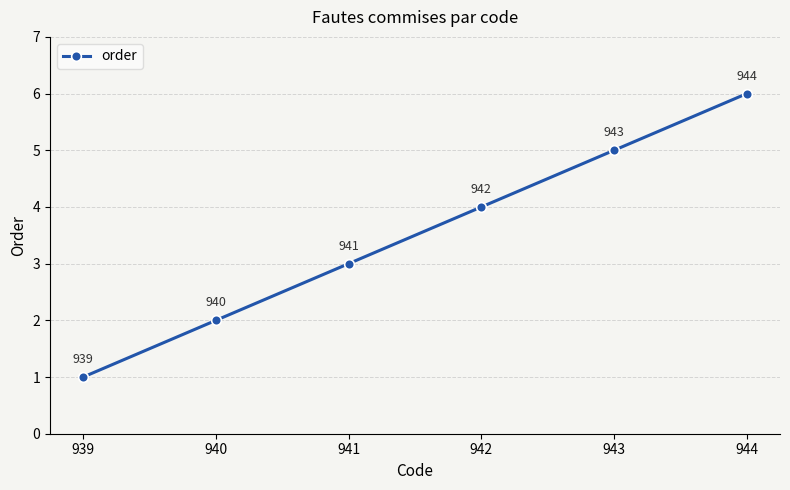

True or false: the data has more than 1 interior local peaks.

False